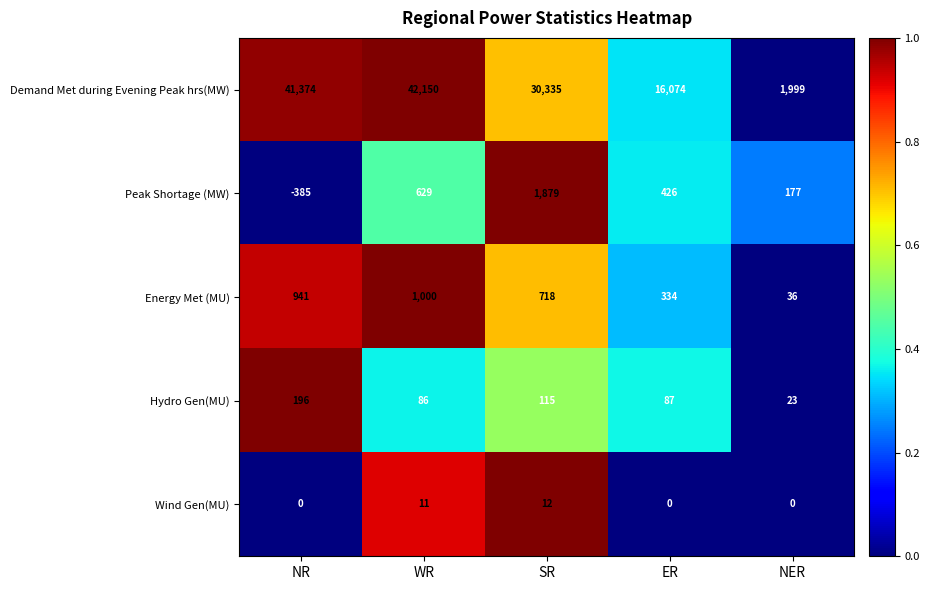

The value of Demand Met during Evening Peak hrs(MW) at SR is 11840. True or false?

False